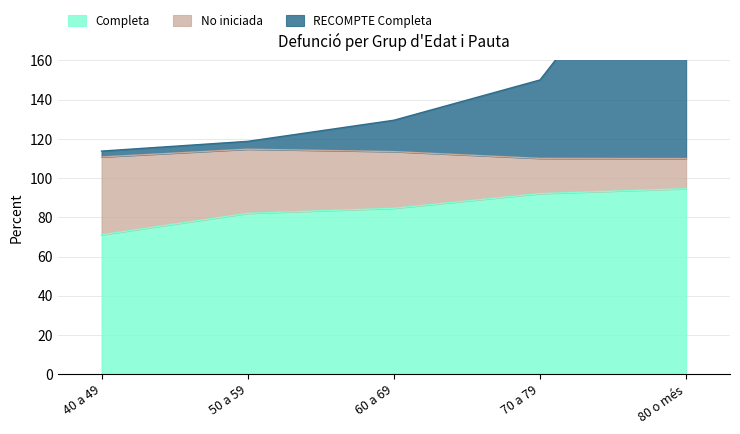

What is the lowest value of the Completa series?

71.1